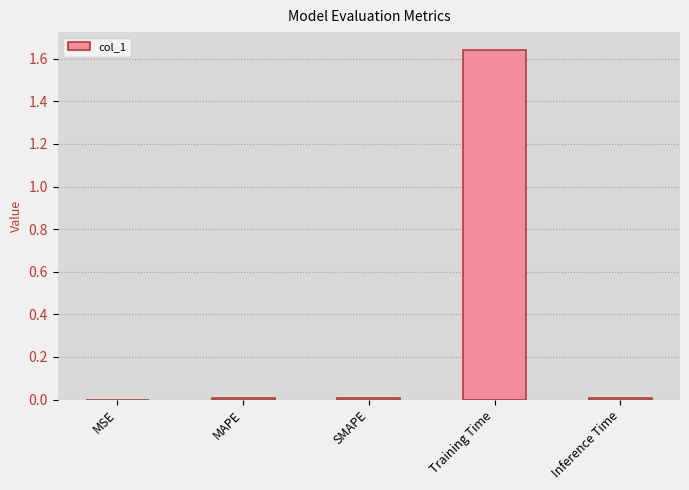

What is the sum of all values?

1.7